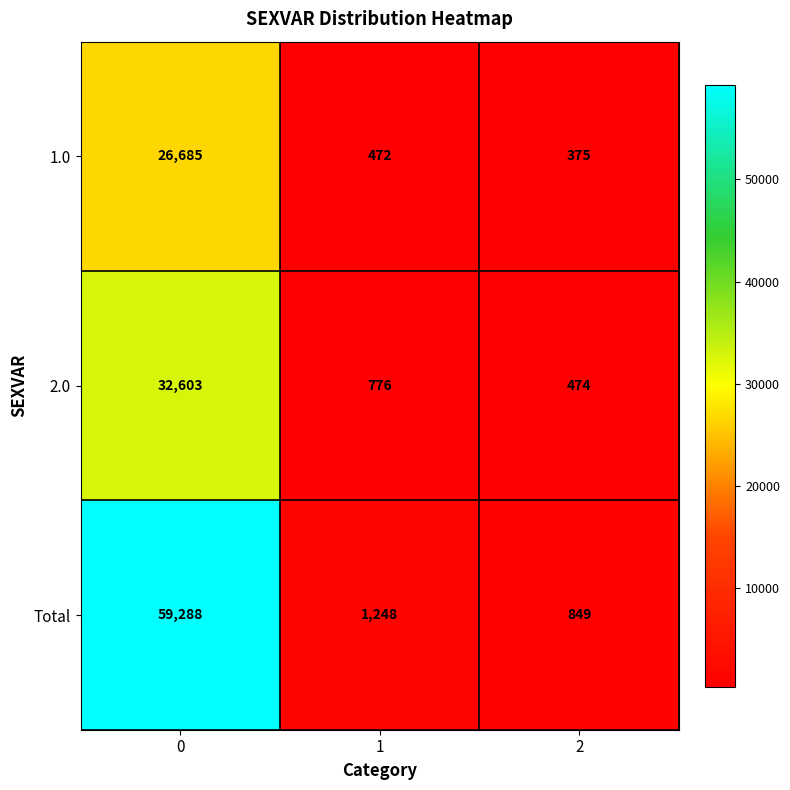

Rank the series by their average value, from highest to lowest.

Total, 2.0, 1.0